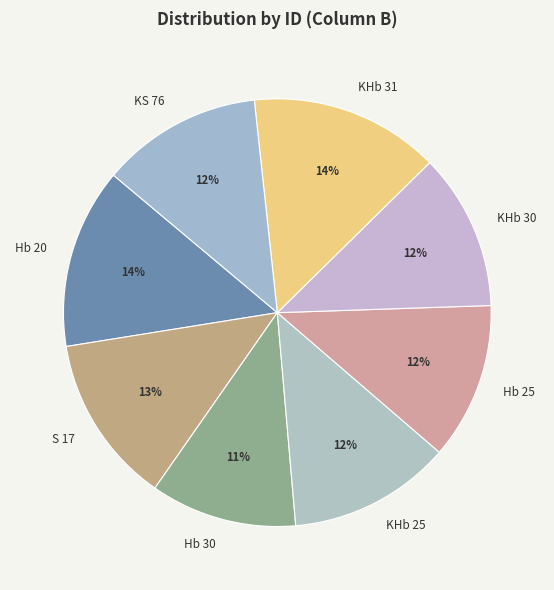

To the nearest percent, what is the difference between the largest and smallest slice percentages?

3%